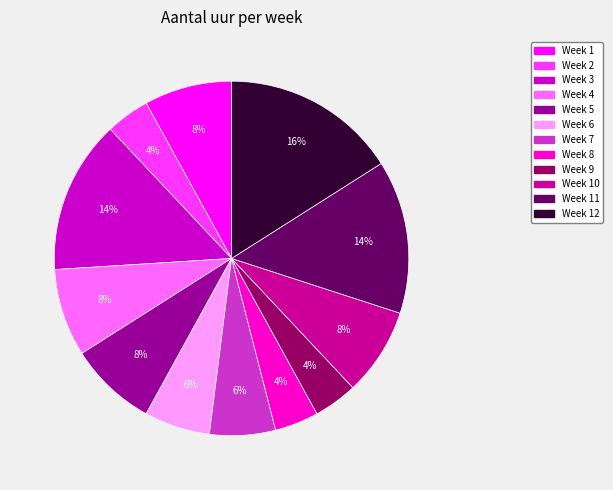

To the nearest percent, what is the average slice percentage?

8%